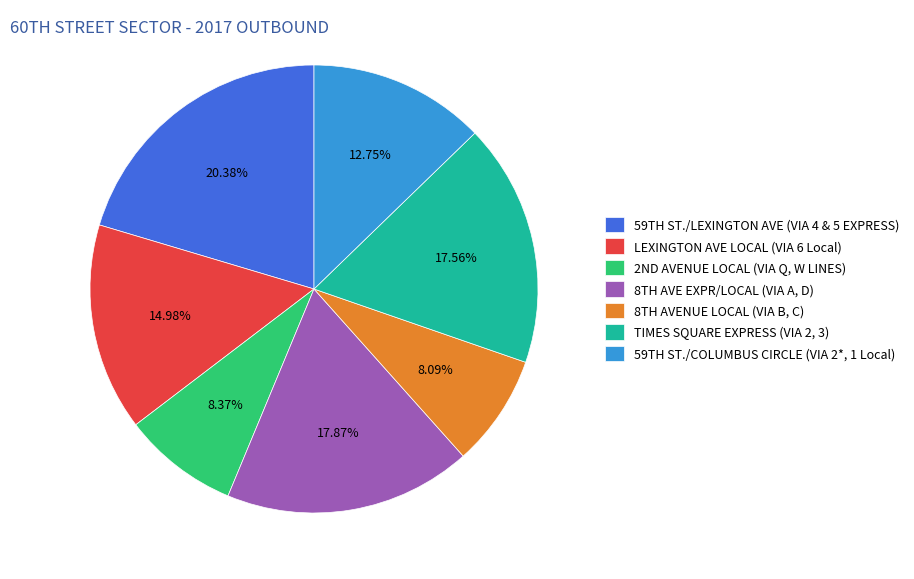

Is there a majority slice in this chart?

No